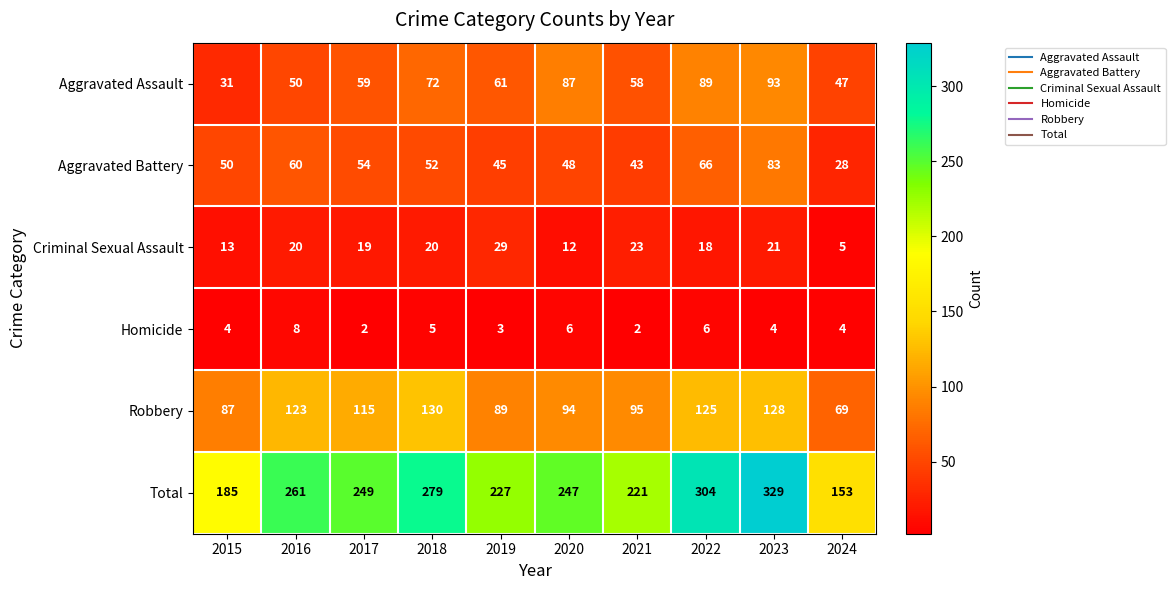

Which series has the widest spread of values?

Total